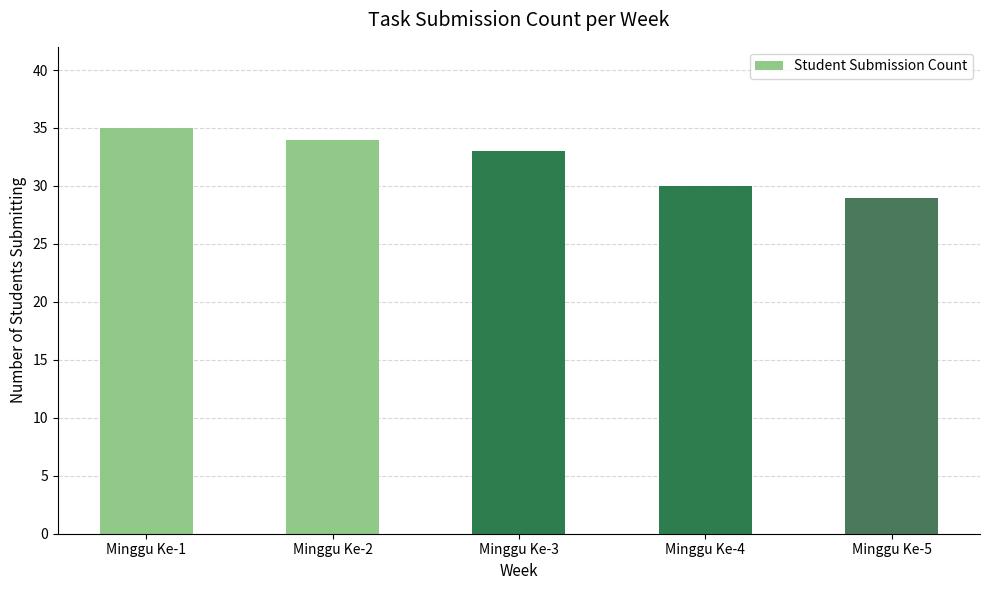

Which has a higher value, Minggu Ke-1 or Minggu Ke-5?

Minggu Ke-1